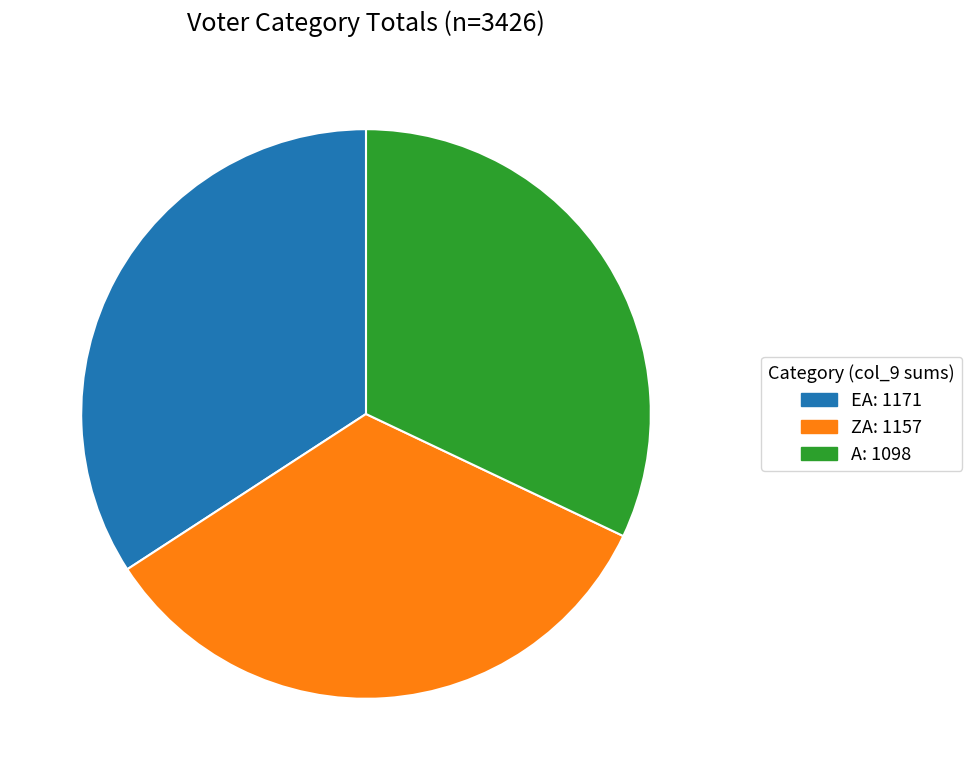

Is there a majority slice in this chart?

No